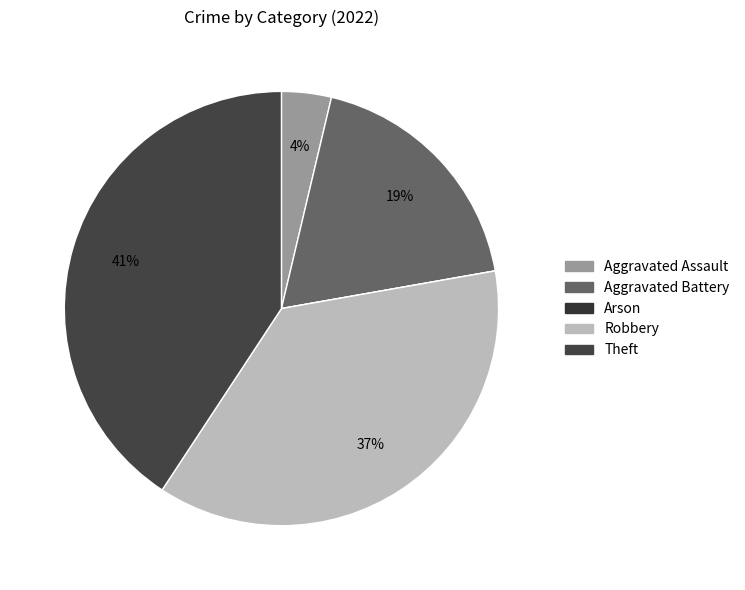

What is the change in value from Aggravated Assault to Robbery?

+9